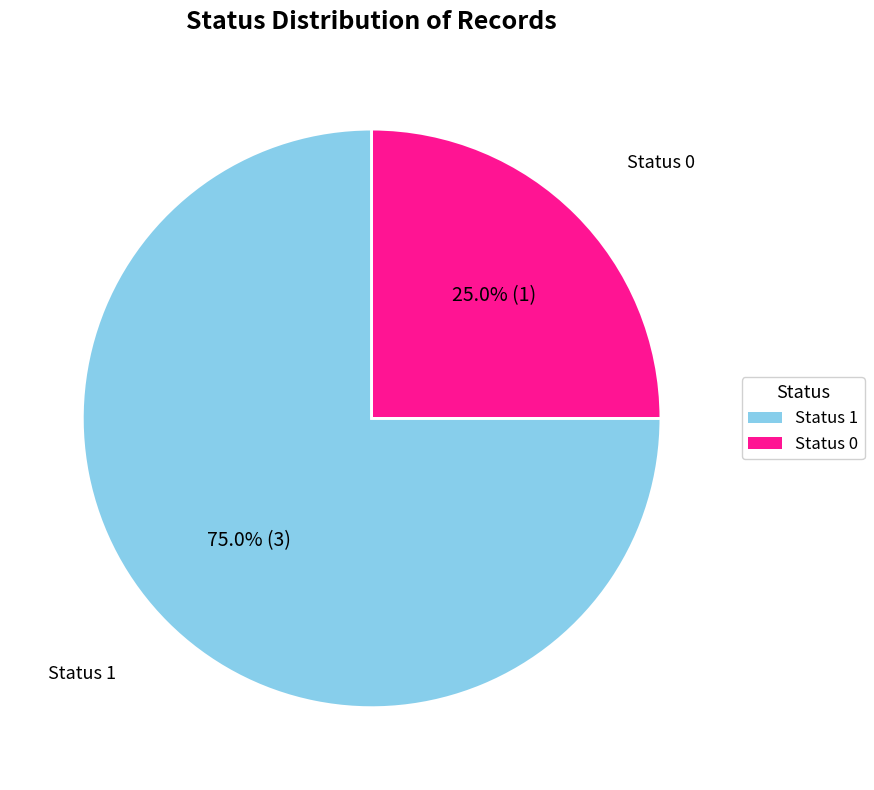

Is there a majority slice in this chart?

Yes